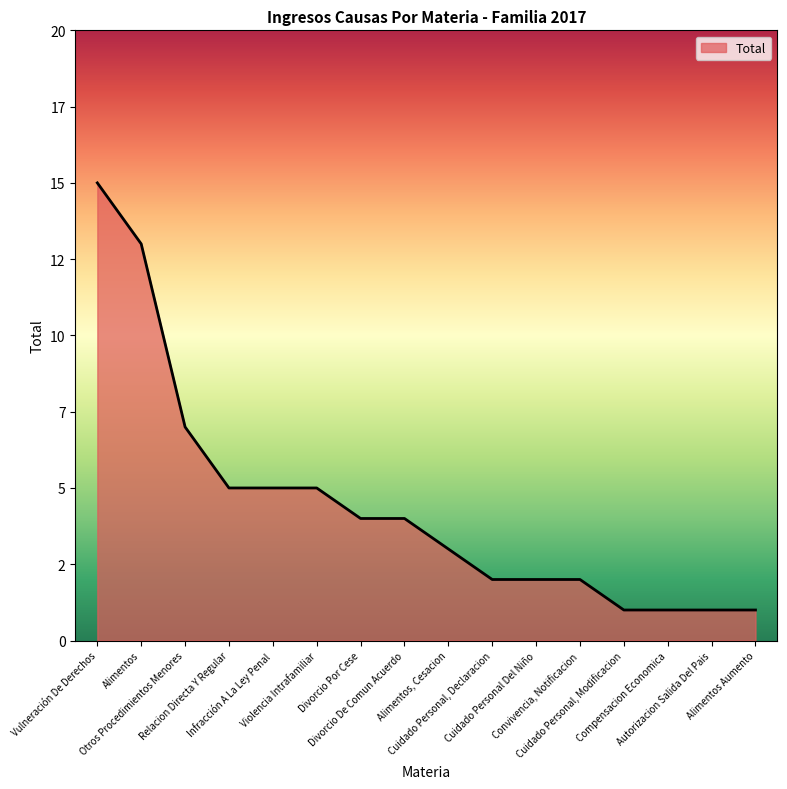

At which label does the data first exceed 4?

Vulneración De Derechos